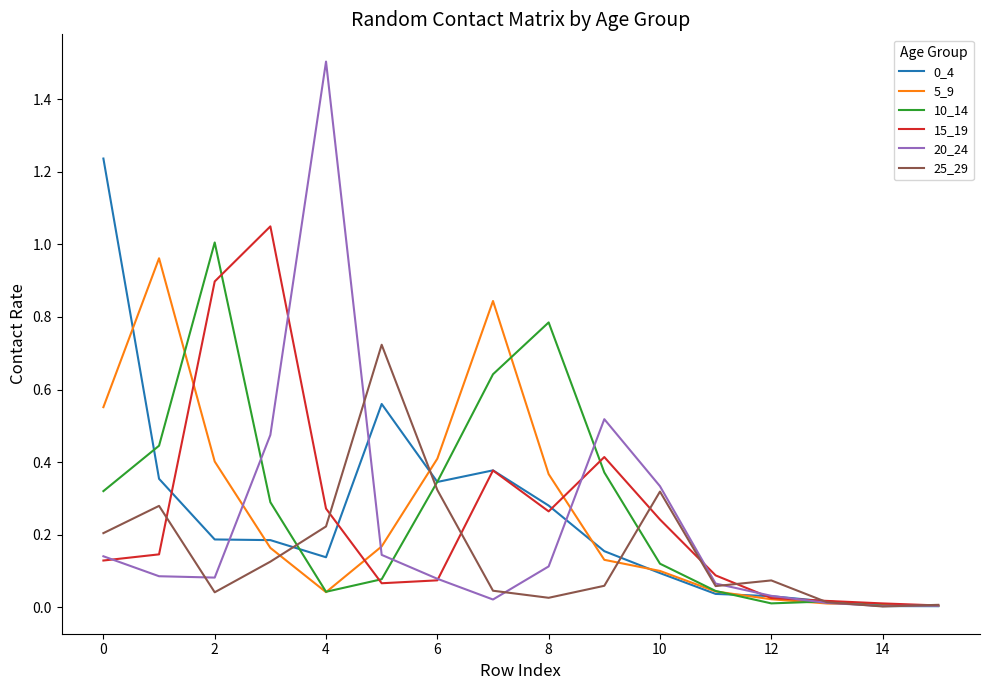

Which series has the largest range (max minus min)?

20_24